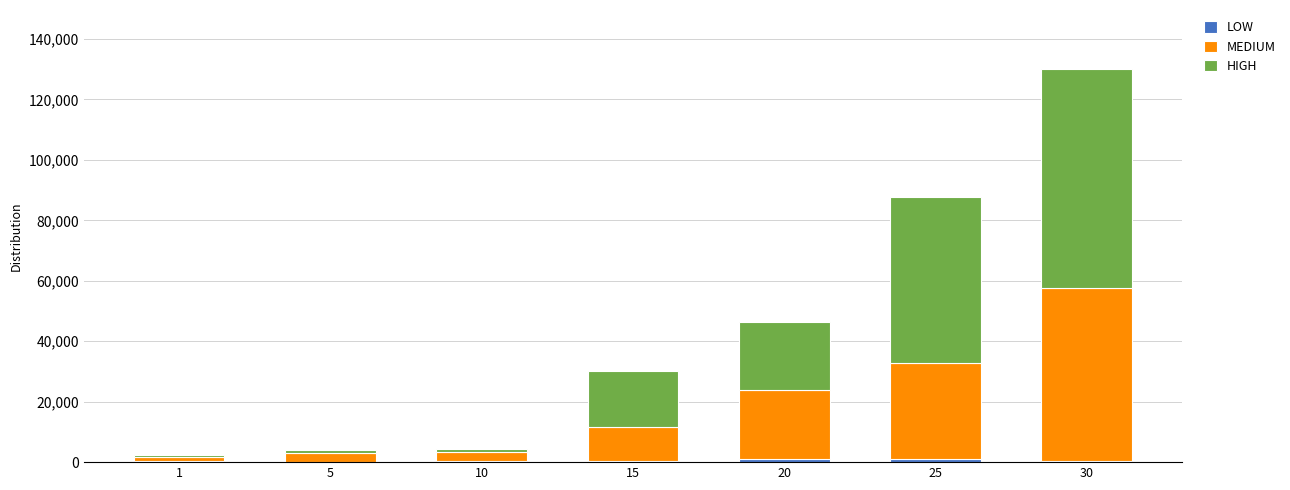

At which category is the sum across all series the highest?

30